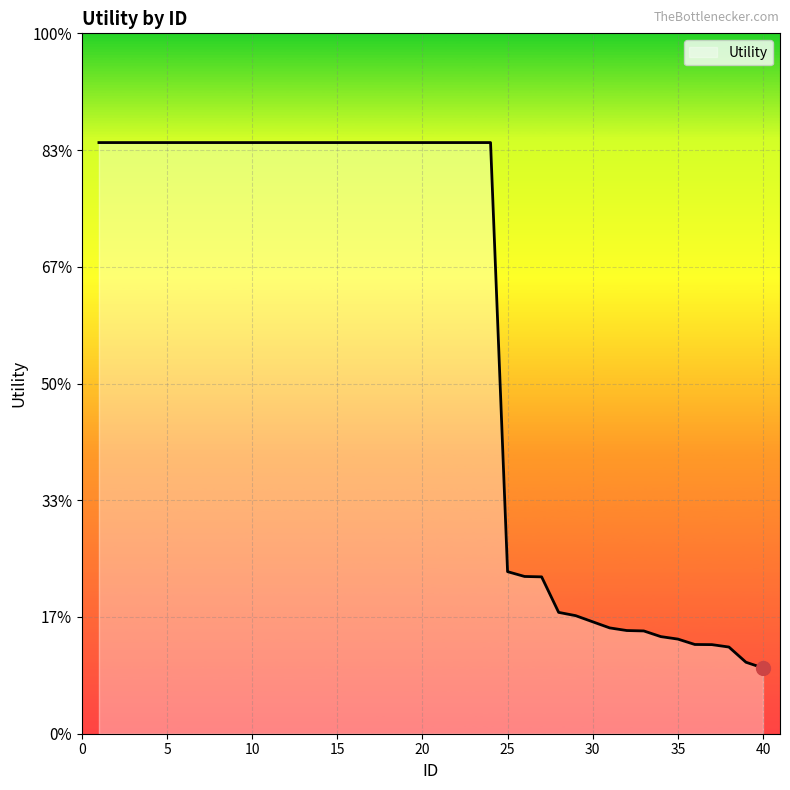

Does the chart have visible grid lines?

Yes